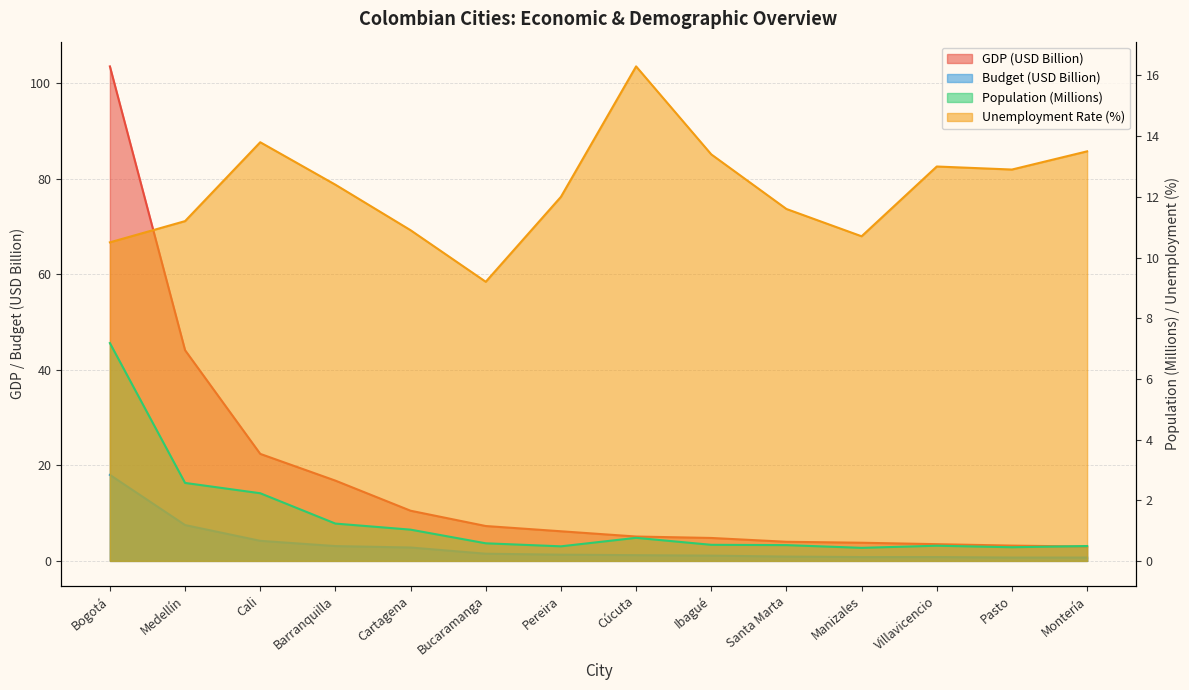

How many data points does each series have?

14